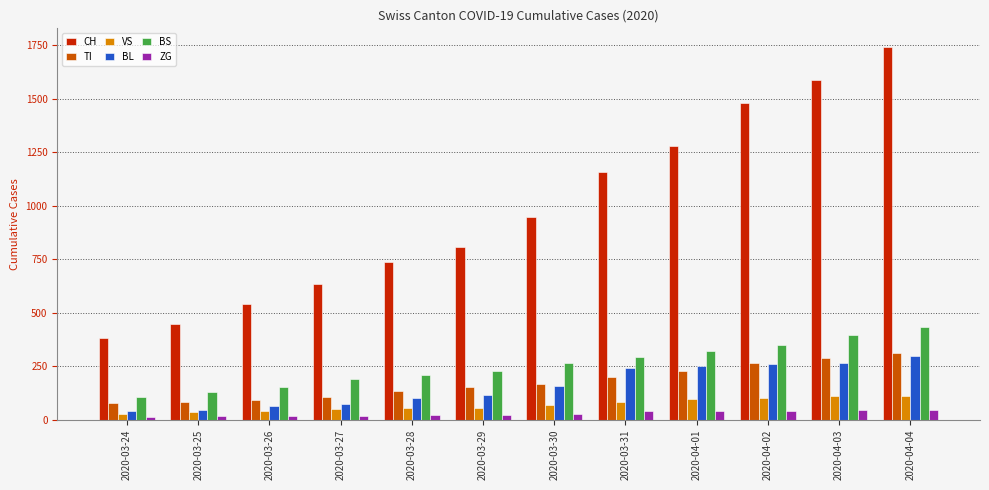

What is the maximum value for TI?

314